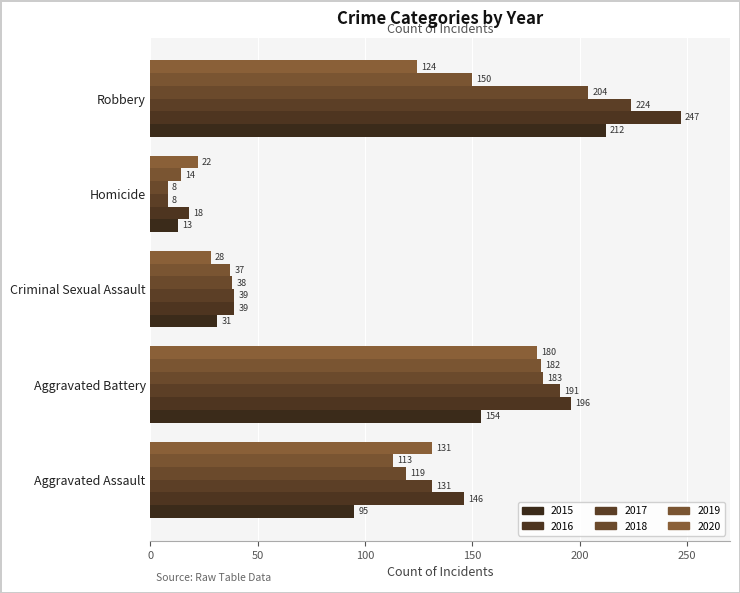

What are all the series names shown in the legend?

2015, 2016, 2017, 2018, 2019, 2020